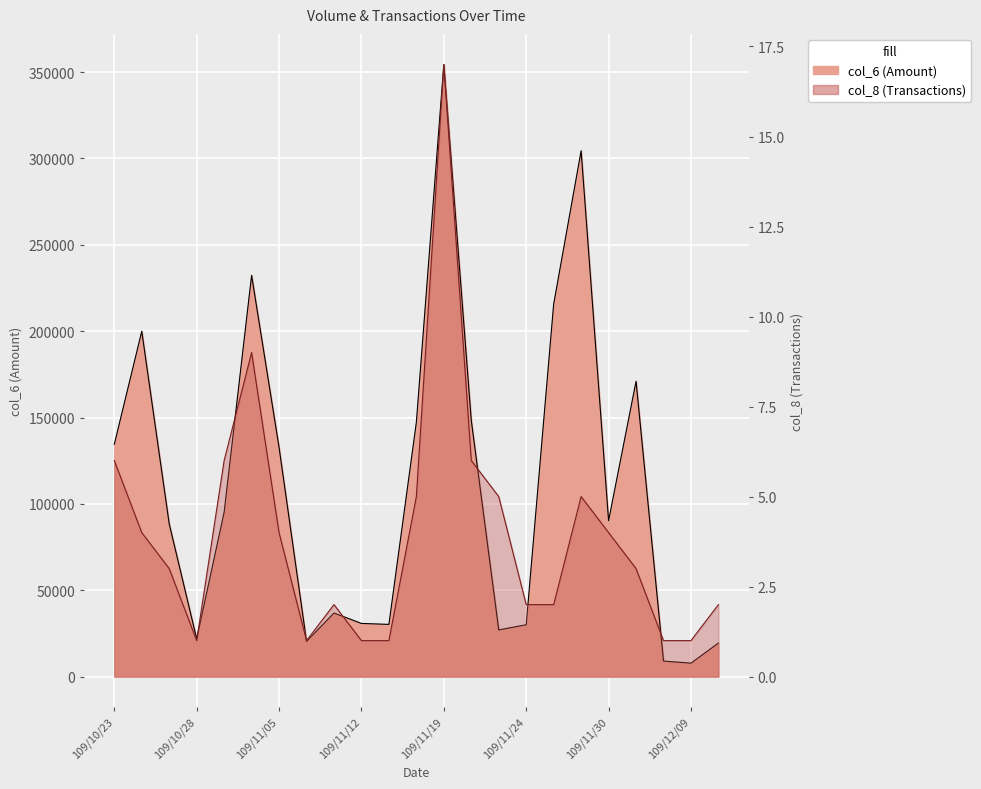

How many distinct data groups are displayed?

2